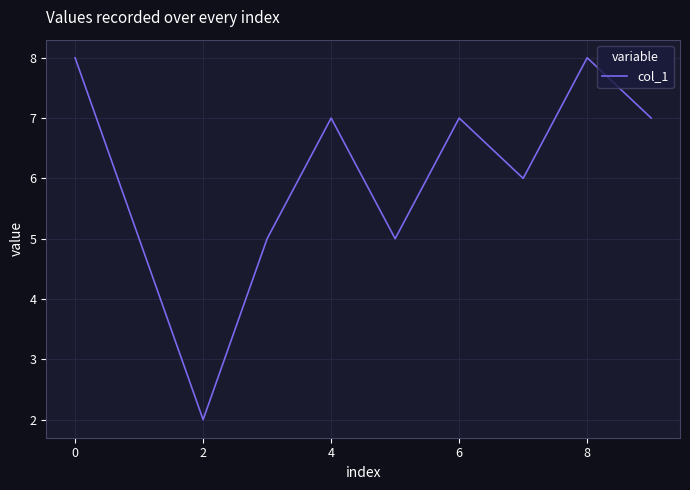

What is the maximum value shown in the chart?

8